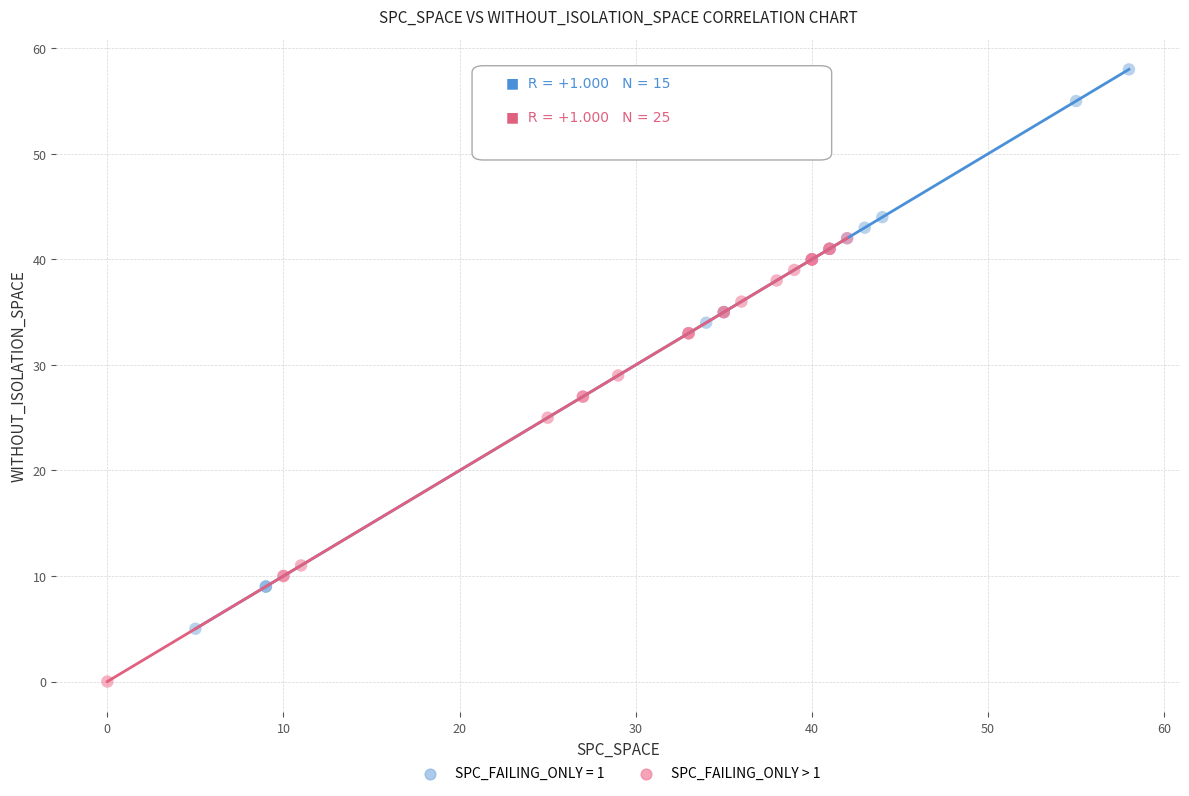

Which series reaches the maximum Y coordinate?

SPC_FAILING_ONLY = 1